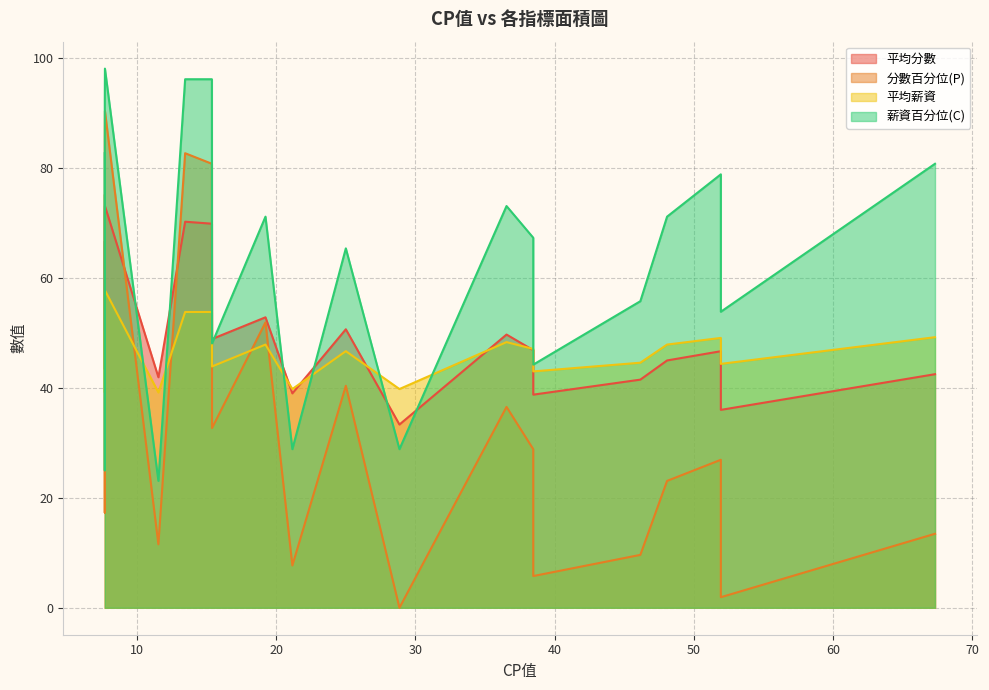

Where is 薪資百分位(C) nearest to the value 60?

46.15